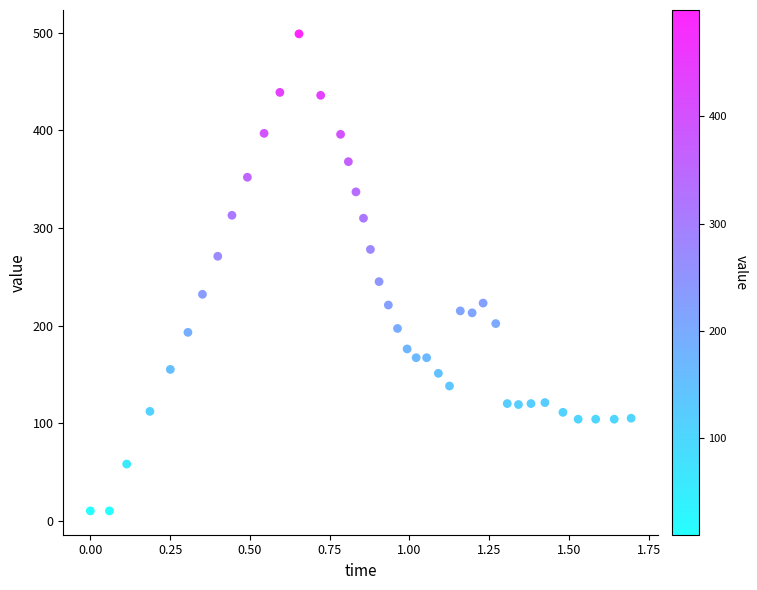

What is the range of Y values (max minus min)?

489